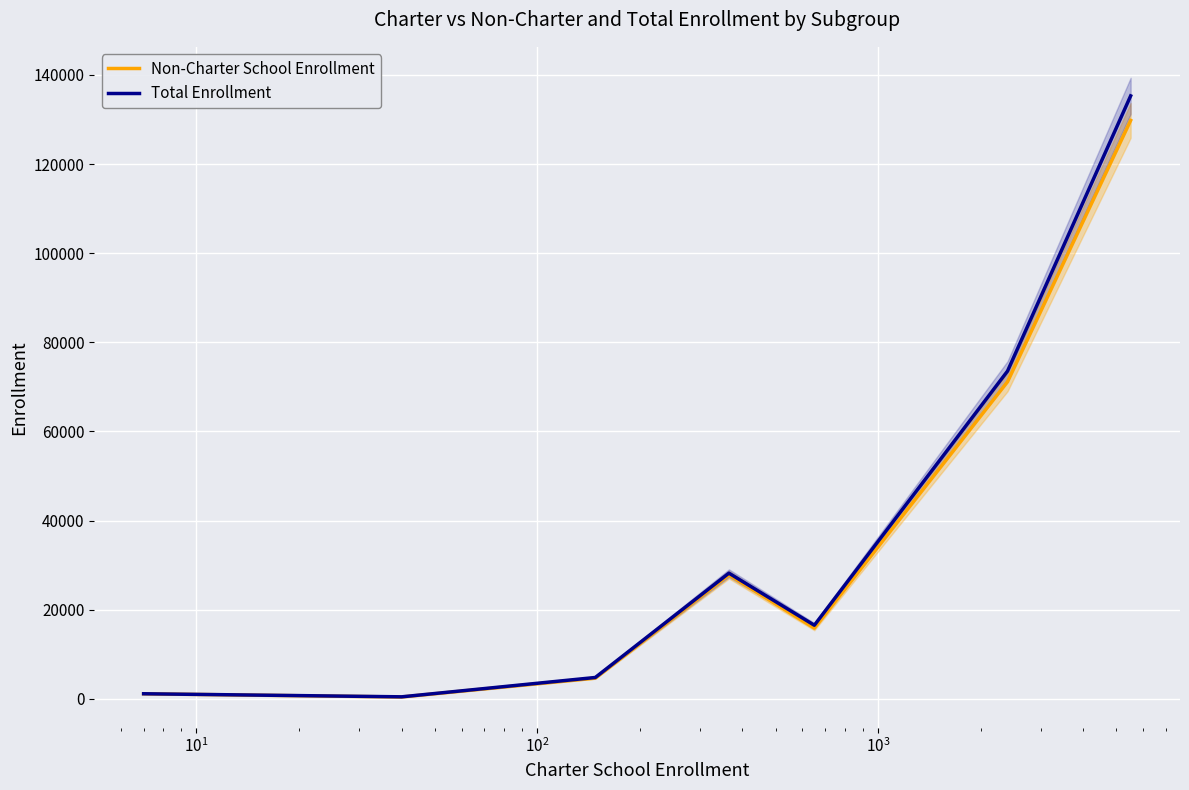

In Total Enrollment, how many points are higher than both neighbors (excluding endpoints)?

1